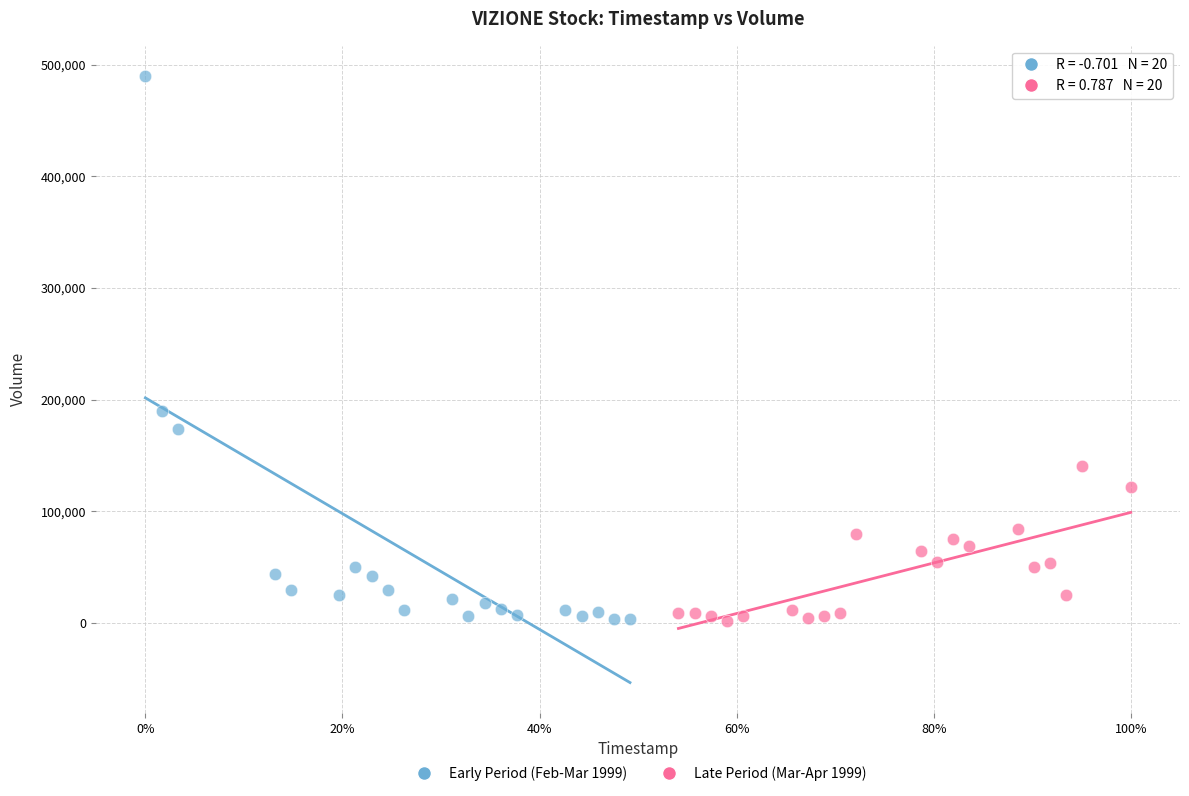

Which series contains the highest Y value?

Early Period (Feb-Mar 1999)